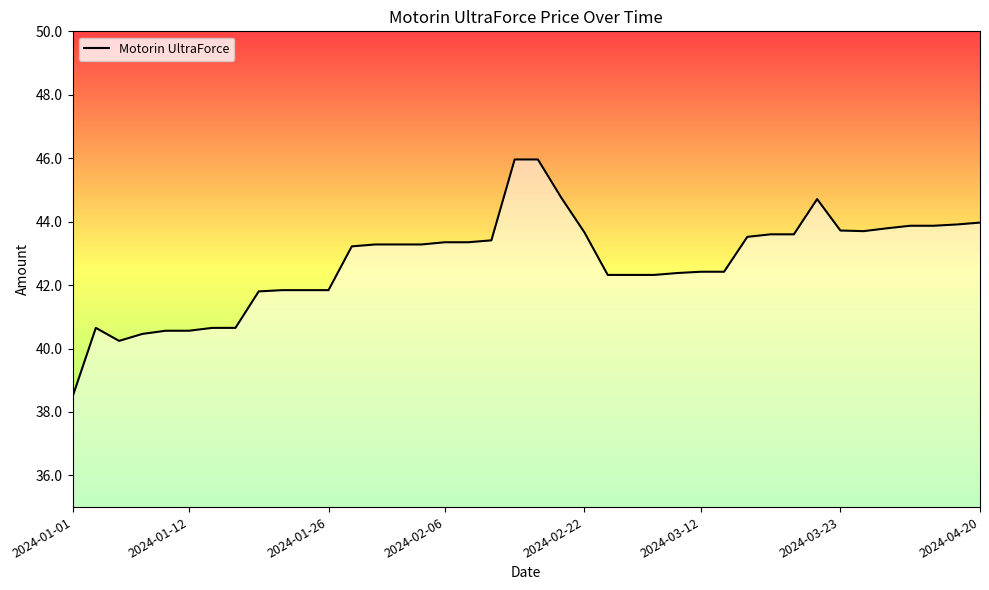

What is the difference between the maximum and minimum values?

7.5